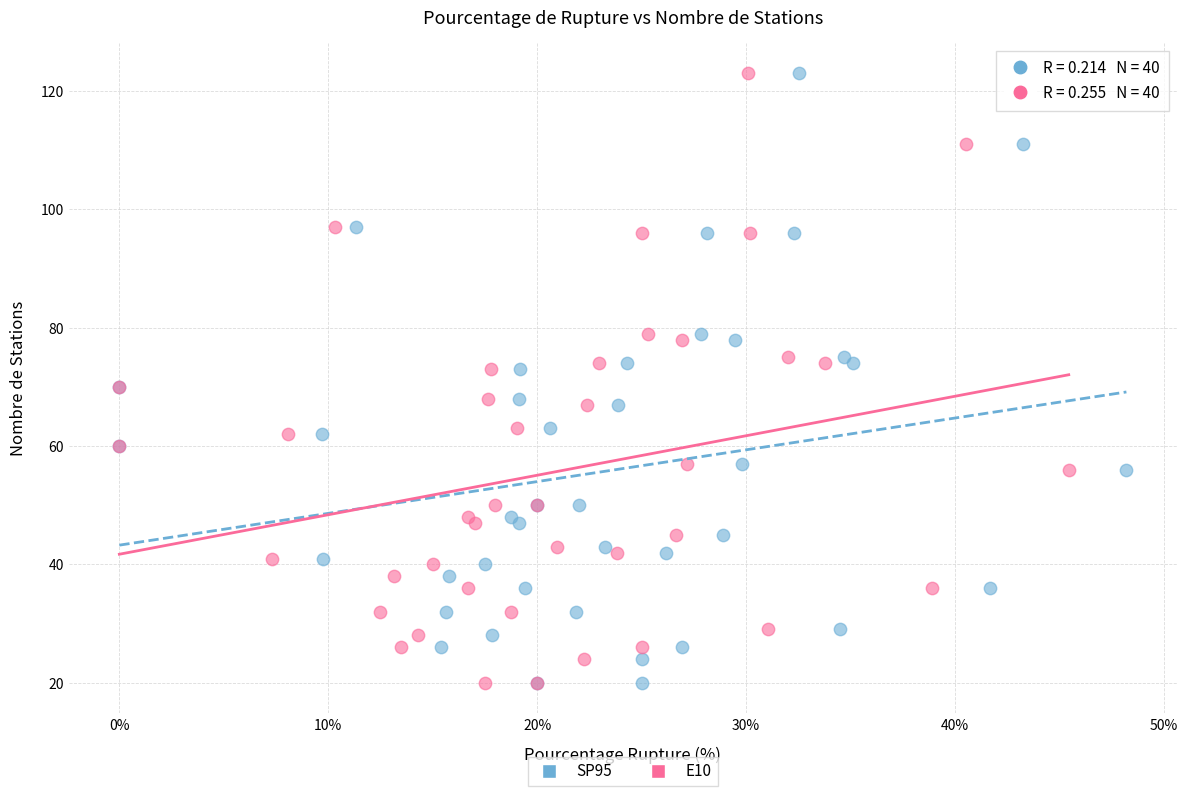

What are all the series names shown in the legend?

SP95, E10